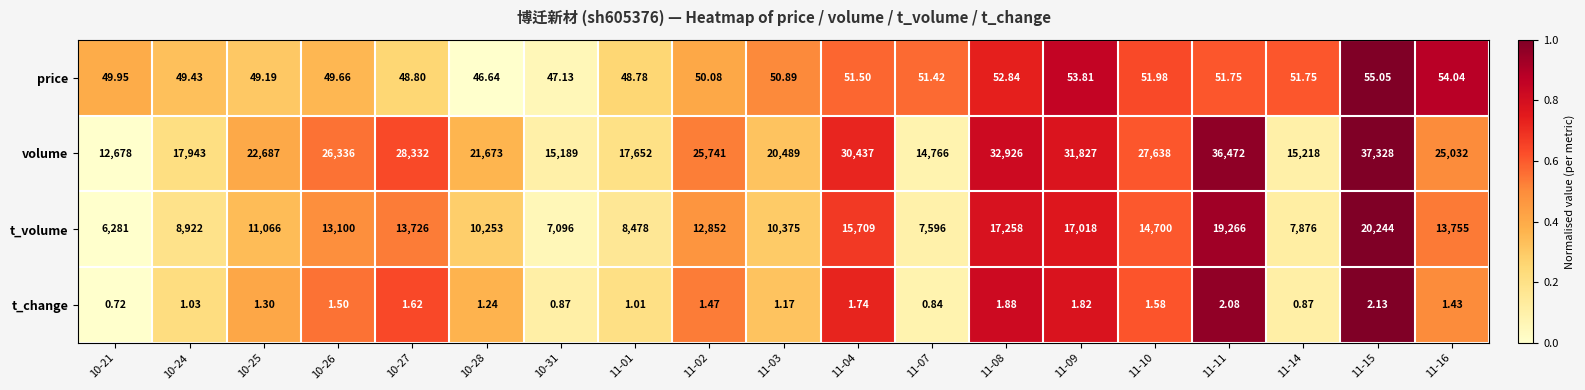

Rank the series at 11-16 from highest to lowest value.

volume, t_volume, price, t_change